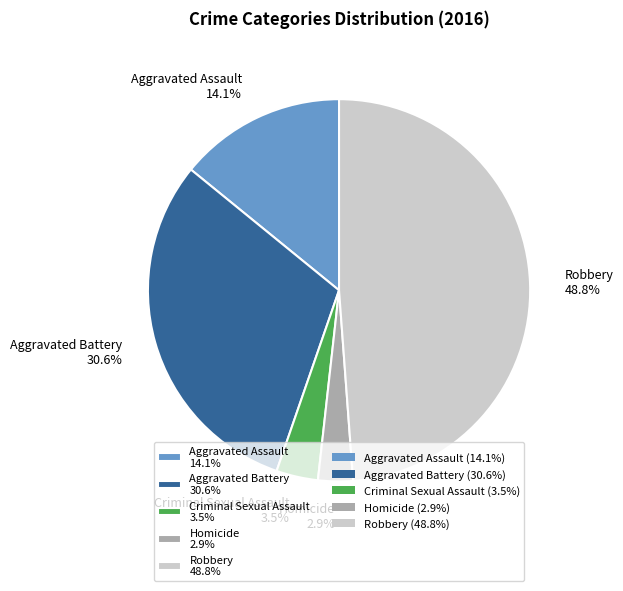

Does any single category account for the majority?

No